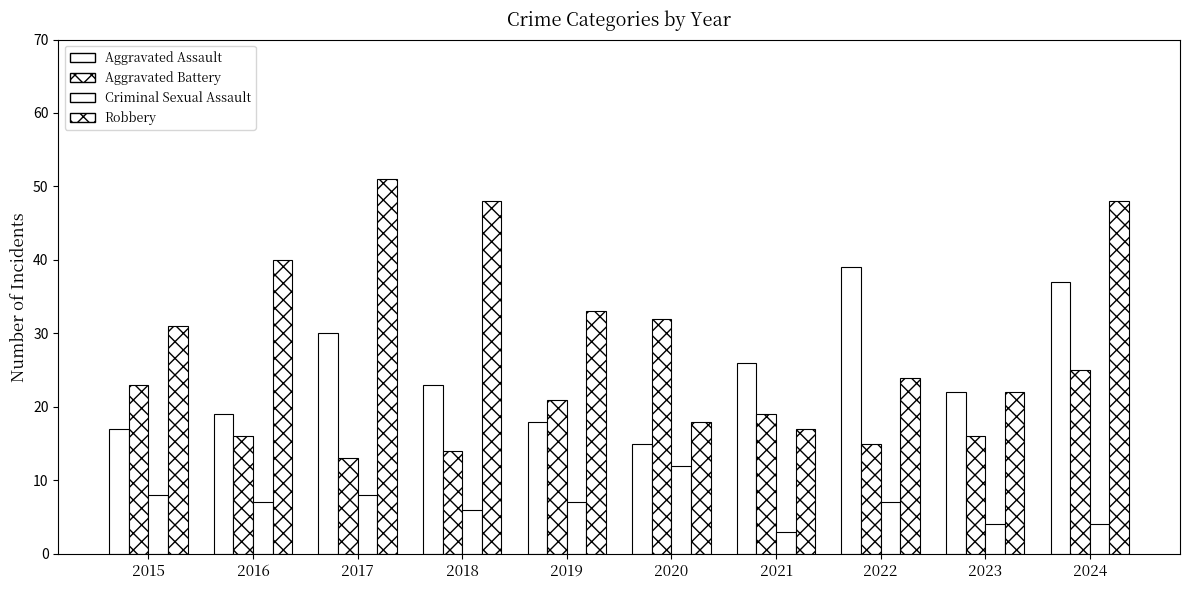

What is the value of the Robbery bar at the 9th from the left?

22